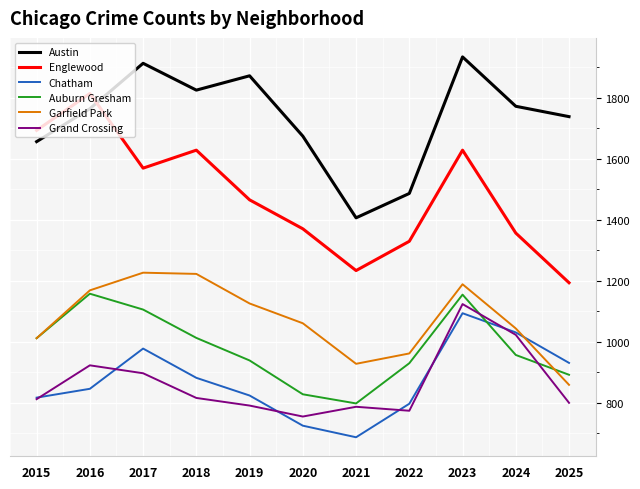

What is the spread (max minus min) of values at 2023?

841